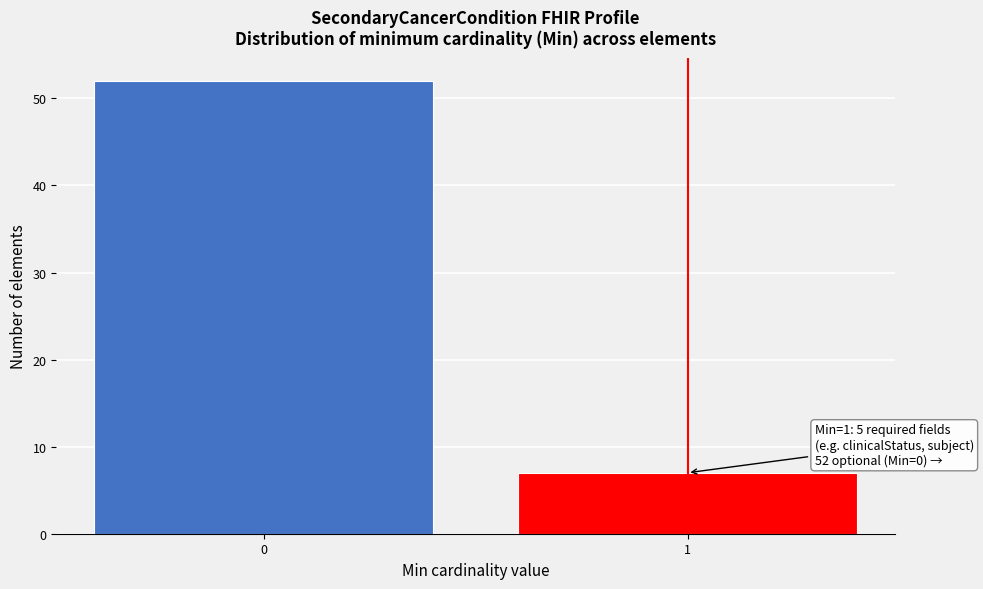

Reading left to right, list all the values displayed in this chart.

52	7